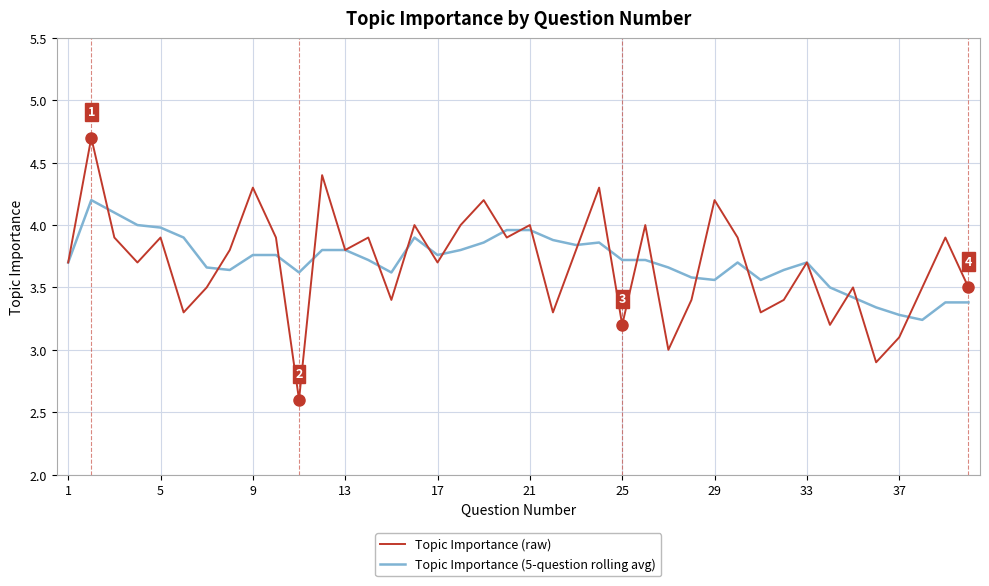

What is the difference between the second highest and second lowest values in the Topic Importance (raw) series?

1.5